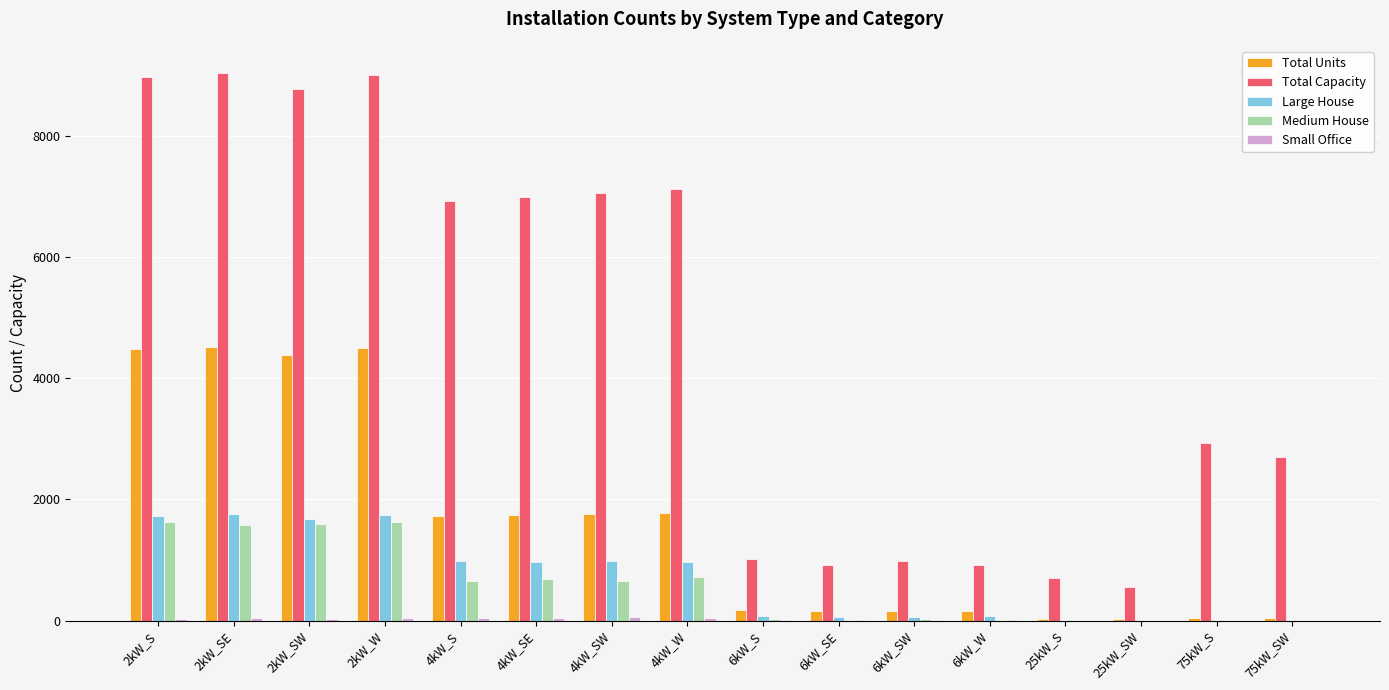

What is the highest value of the Large House series?

1756